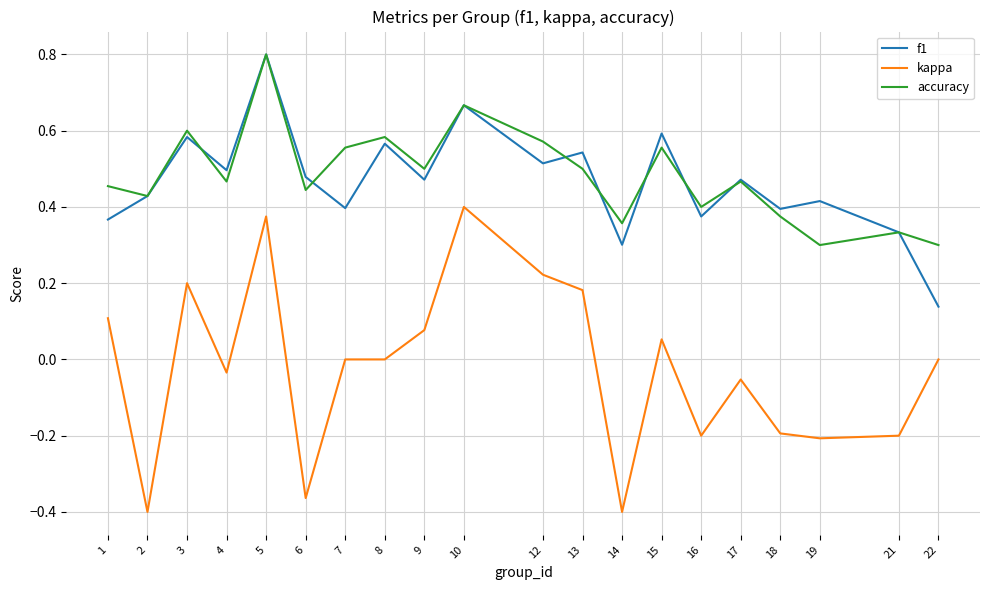

What is the maximum value shown in the chart?

0.8